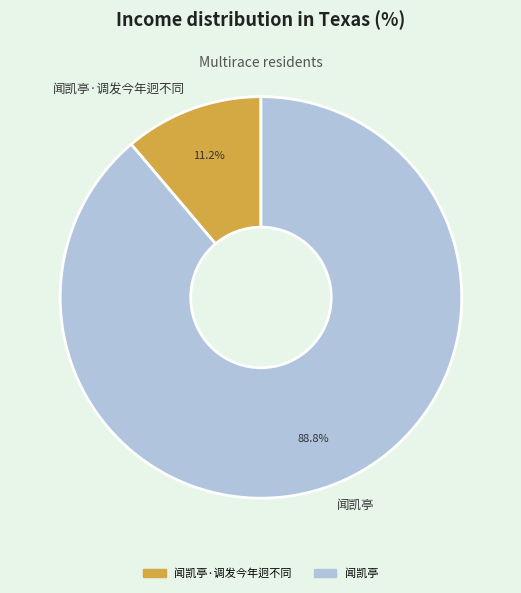

To the nearest percent, what is the difference between the 闻凯亭·调发今年迥不同 and 闻凯亭 slice percentages?

78%